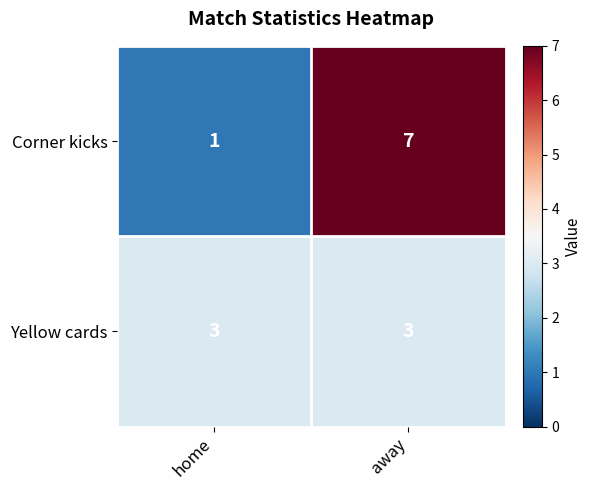

The value of Yellow cards at home is 1. True or false?

False